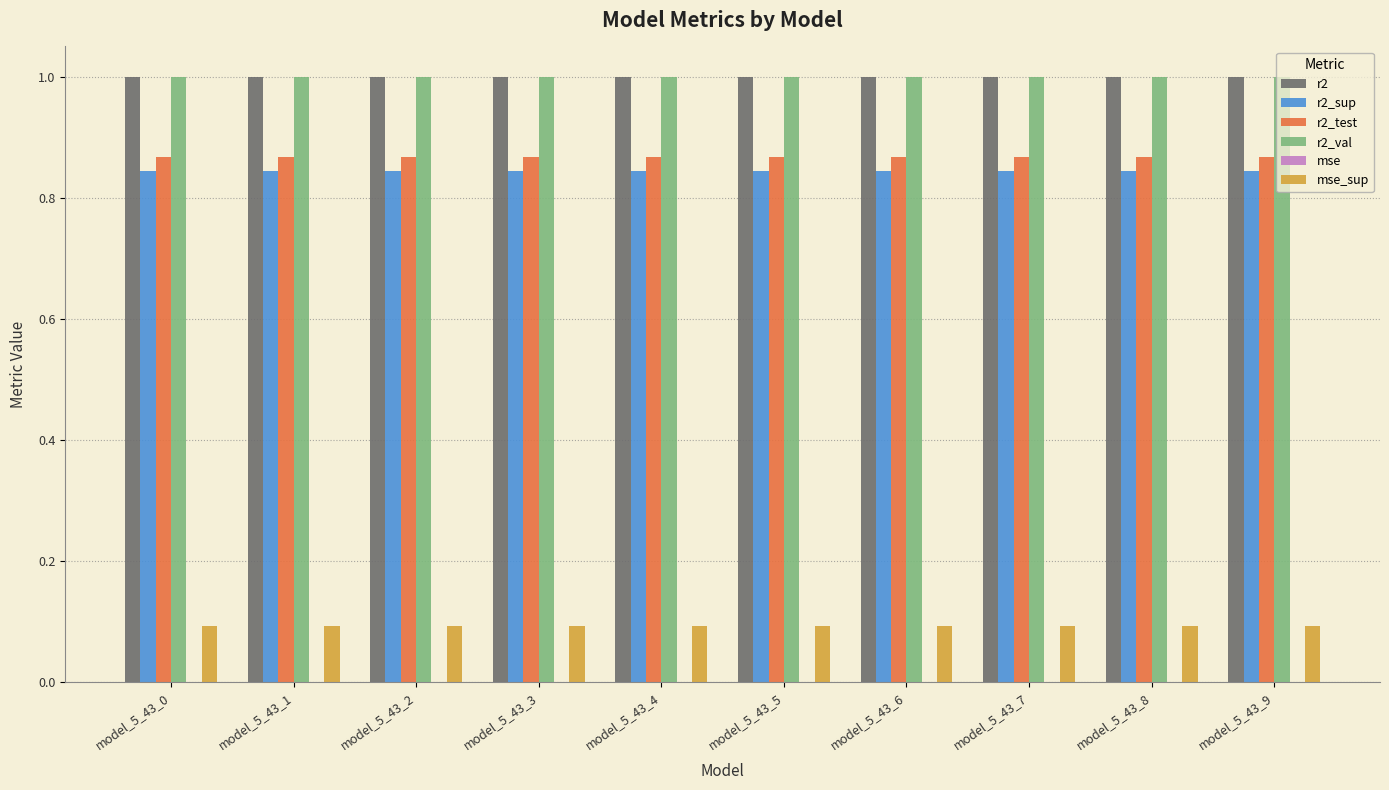

What is the sum of all r2 values?

10.0